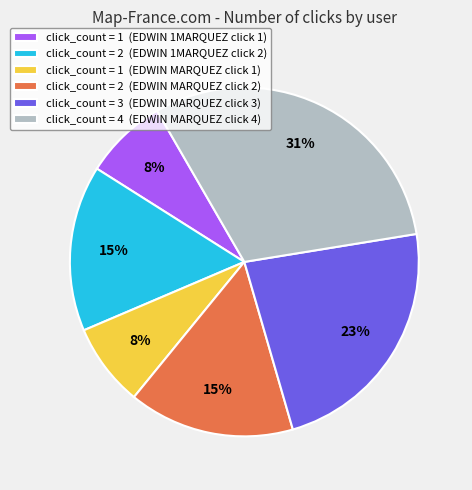

What is the ratio of the value at click_count = 2 (EDWIN MARQUEZ click 2) to the value at click_count = 2 (EDWIN 1MARQUEZ click 2)?

1.0